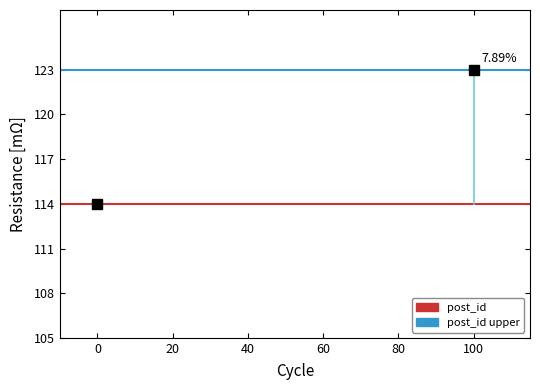

Reading right to left, what are all the values shown in this chart?

post_id baseline: 114	114
post_id upper: 123	123